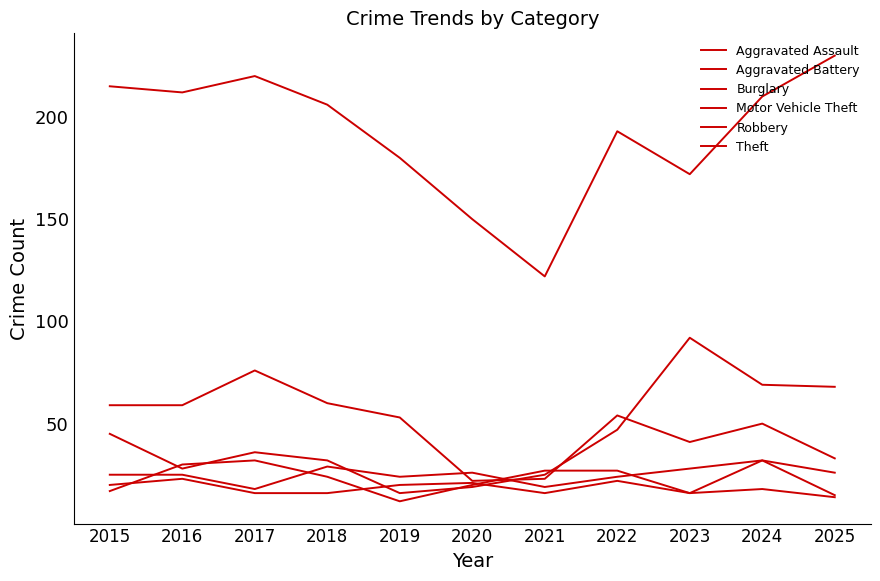

What is the difference between the Burglary values at 2015 and 2017?

17